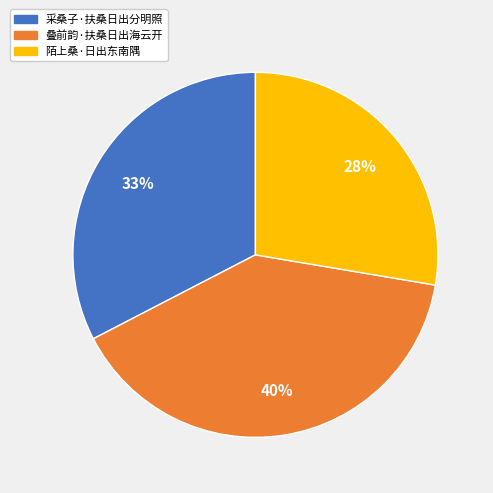

True or false: 采桑子·扶桑日出分明照 accounts for 24% of the total.

False